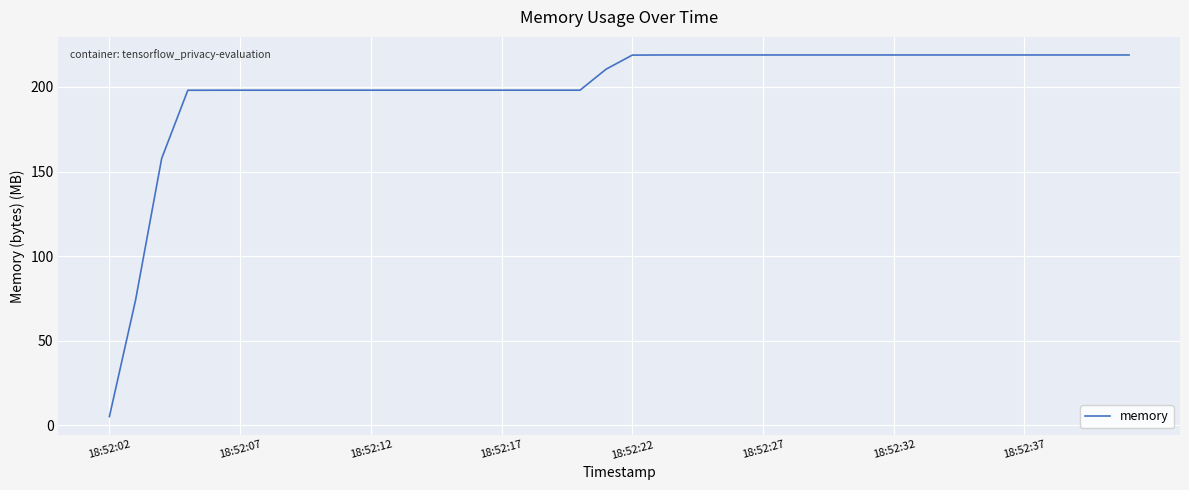

What is the greatest value displayed?

218.9